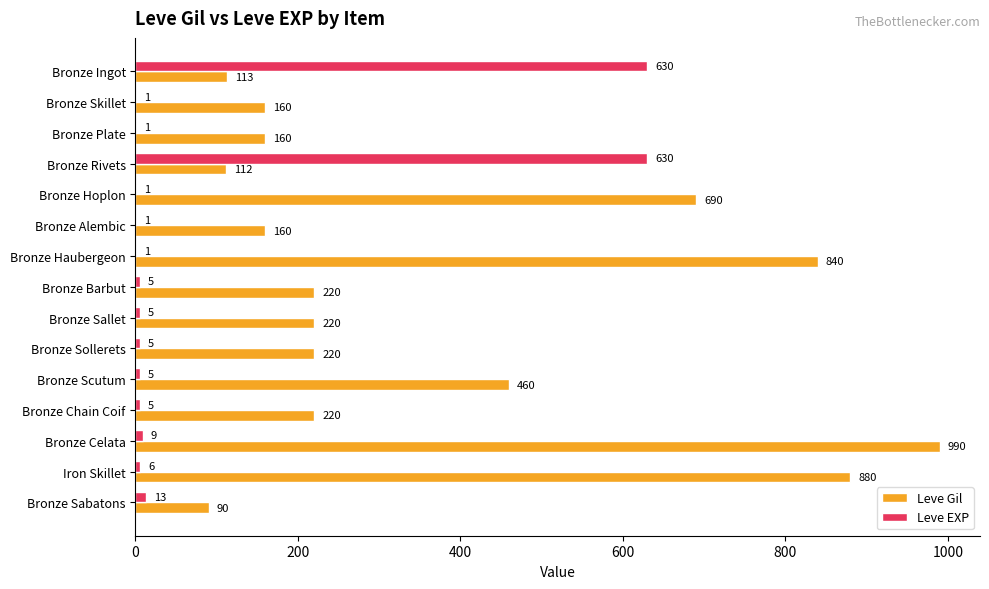

Read the Leve Gil value at Bronze Celata.

990